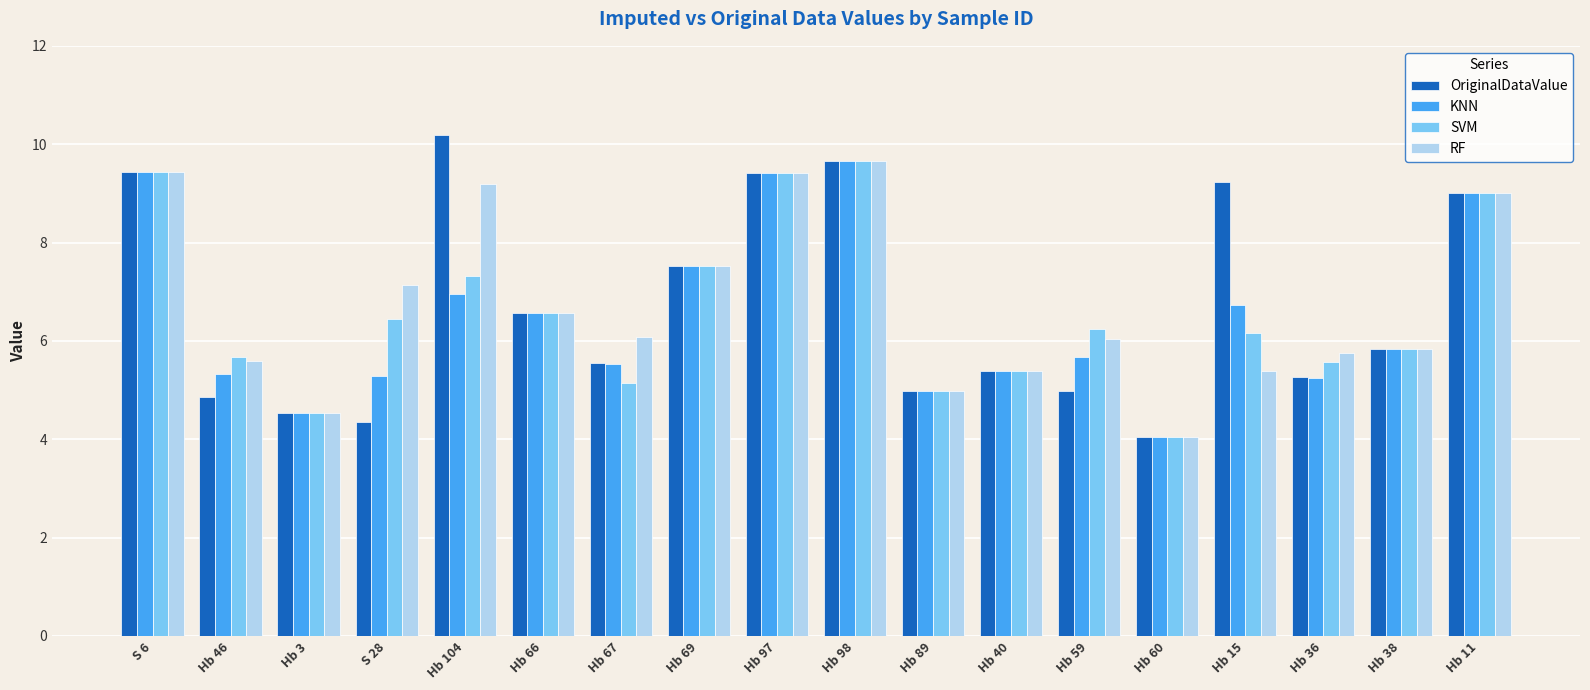

What is the label of the 3rd bar from the left?

Hb 3